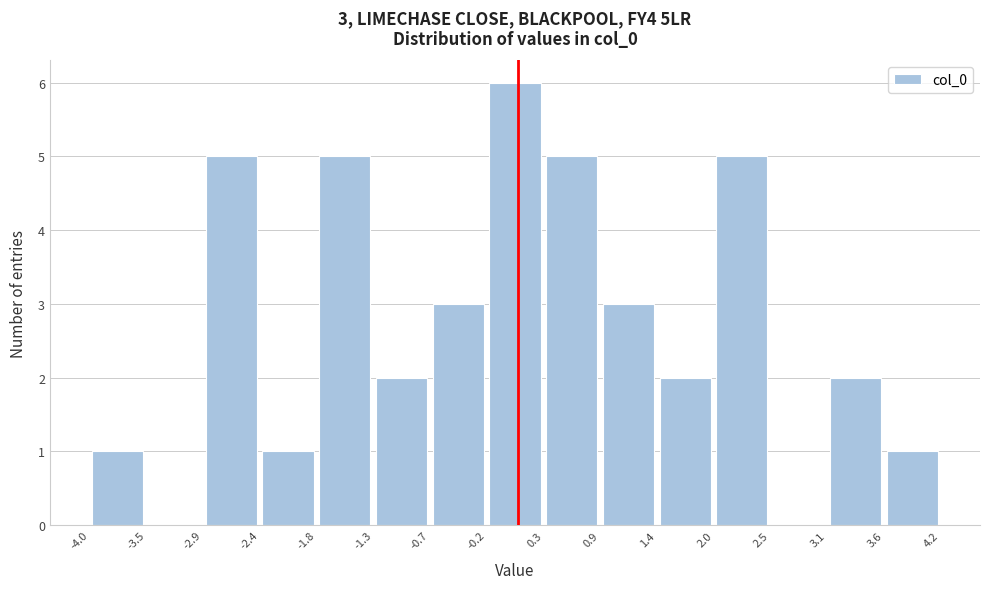

Which range on the x-axis has the tallest bar?

-0.2 to 0.3